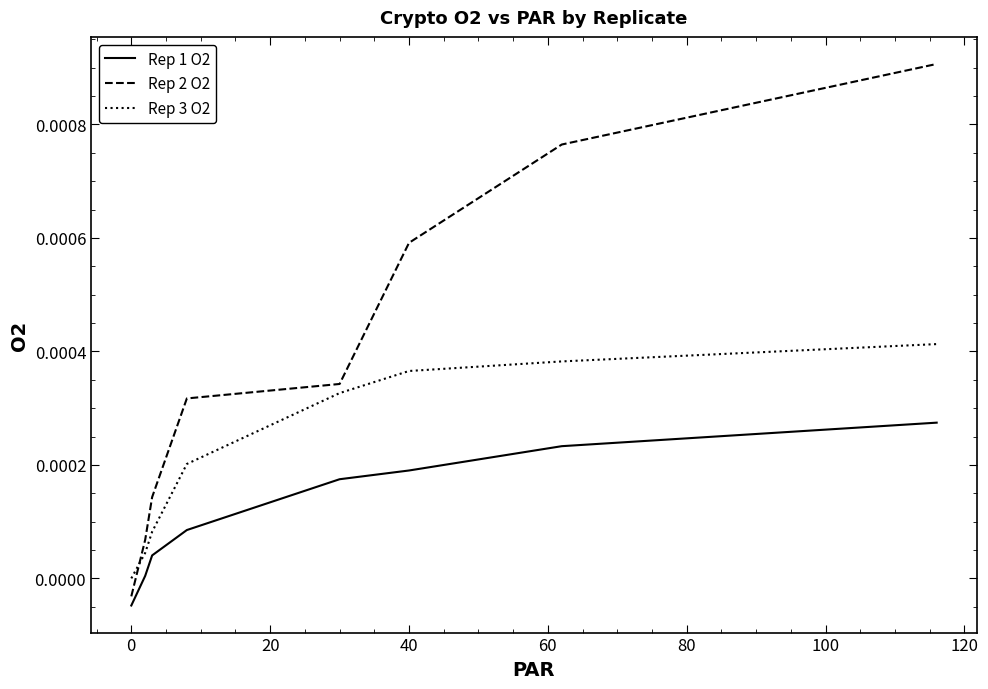

How many positive values does the Rep 3 O2 series have?

7